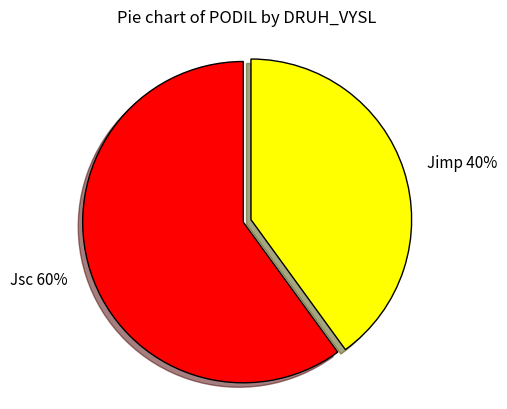

To the nearest percent, what is the difference between the largest and smallest slice percentages?

20%